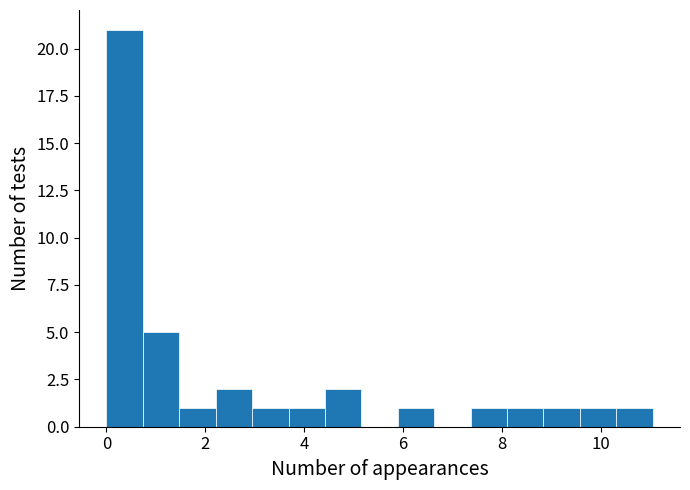

Around what value on the x-axis is the tallest bar? Give the approximate position of its centre, as read against the axis.

0.4